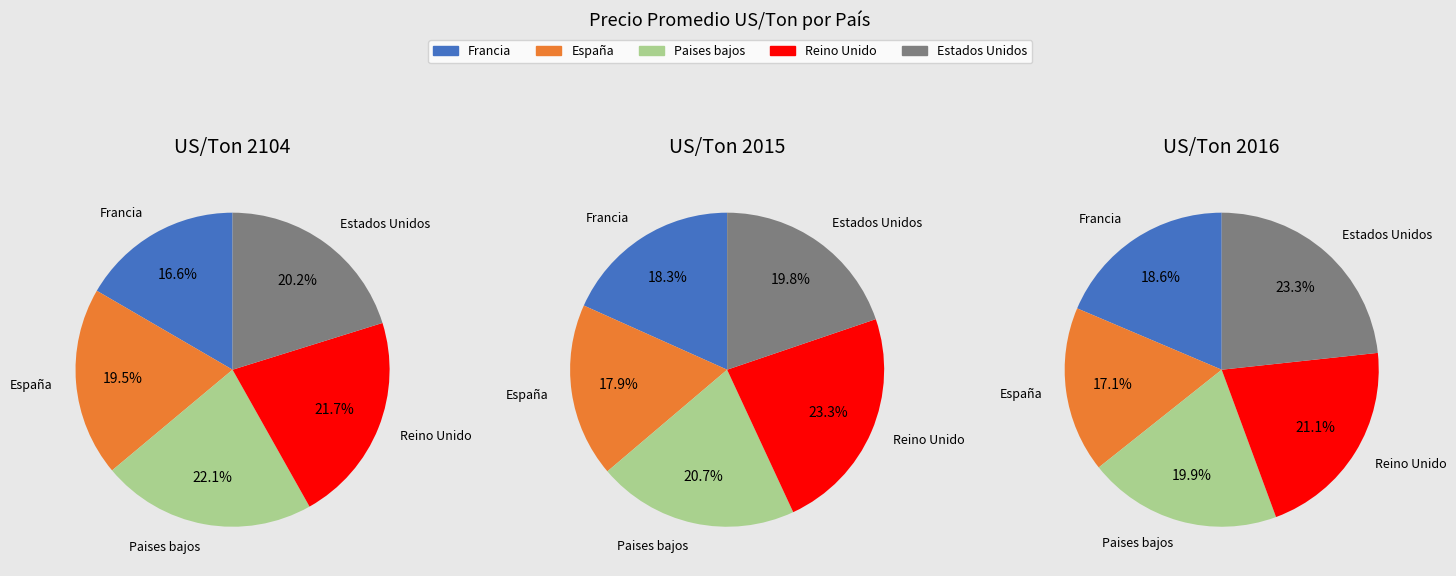

Combined, what portion of the pie is España and Paises bajos?

41.5%